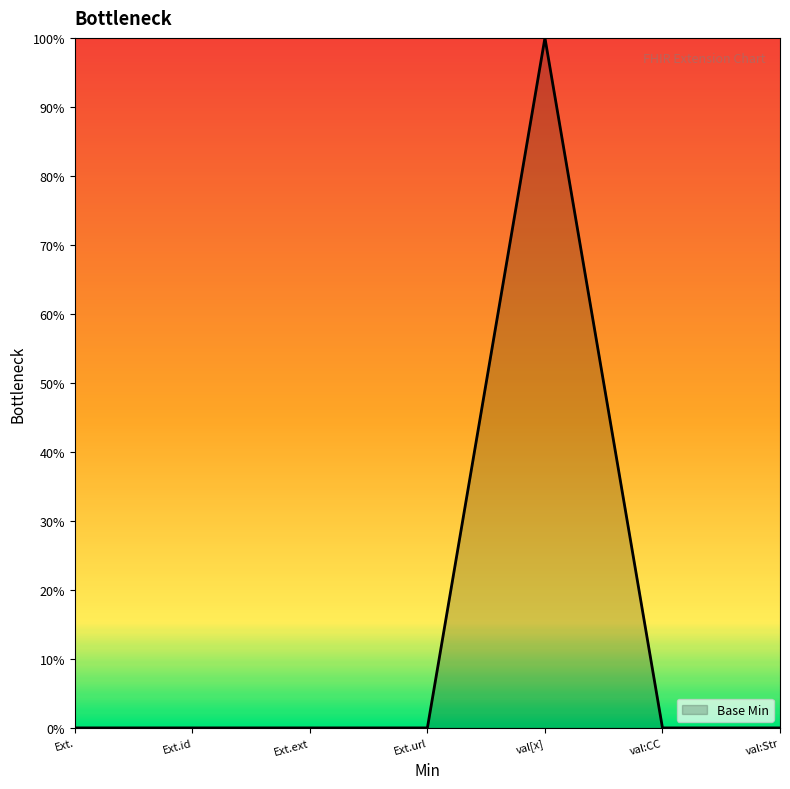

What is the difference between the maximum and minimum values?

100